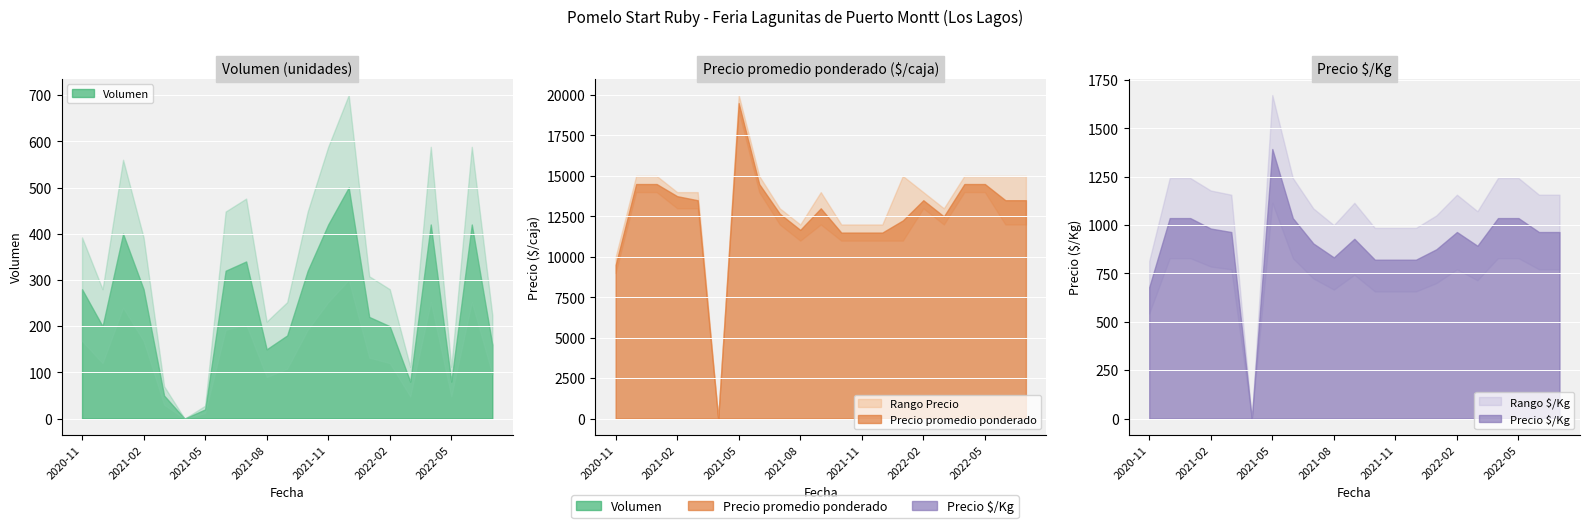

What is the approximate value of Precio promedio ponderado at 2021-09, to the nearest 100?

13000